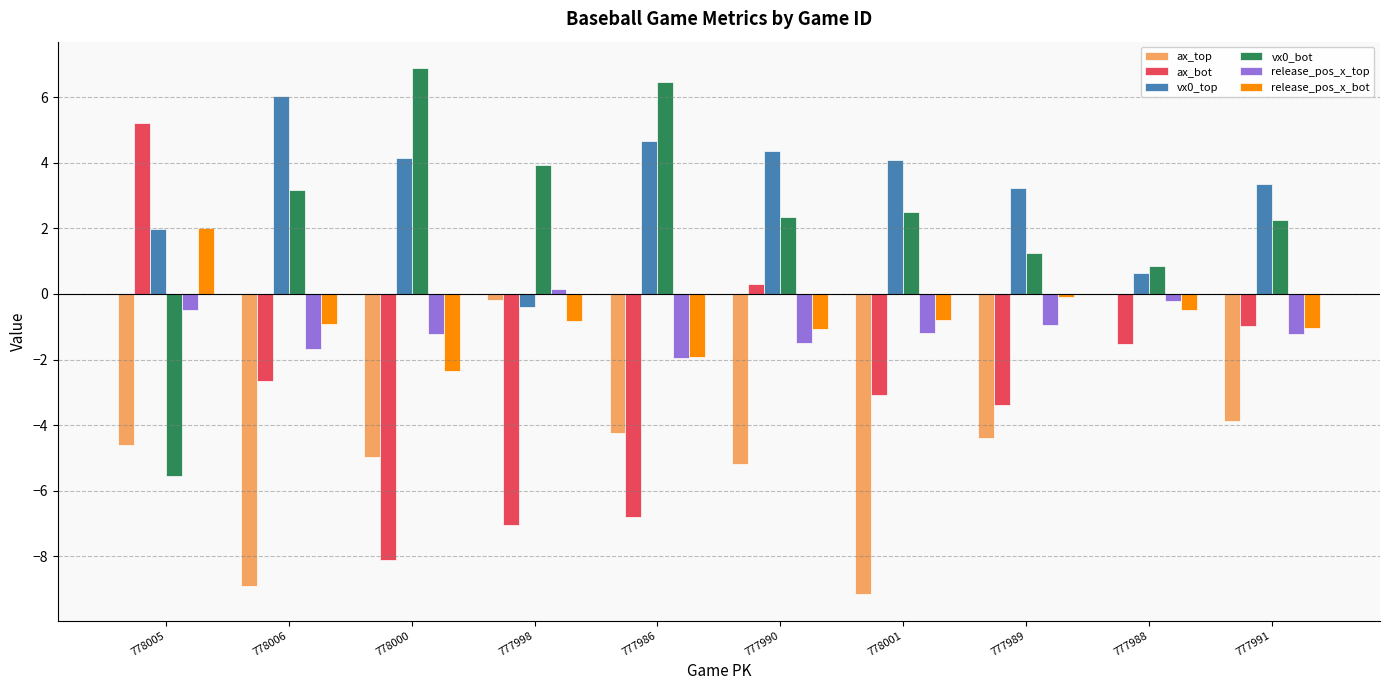

Is it true that release_pos_x_bot equals 2.0 at 778005?

True